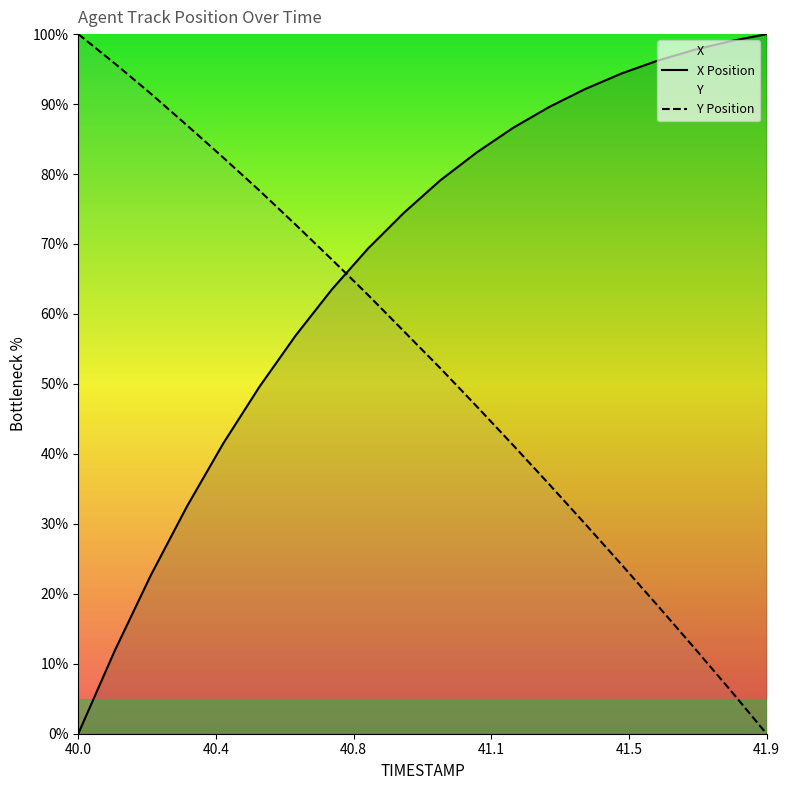

What are all the series names shown in the legend?

X, Y